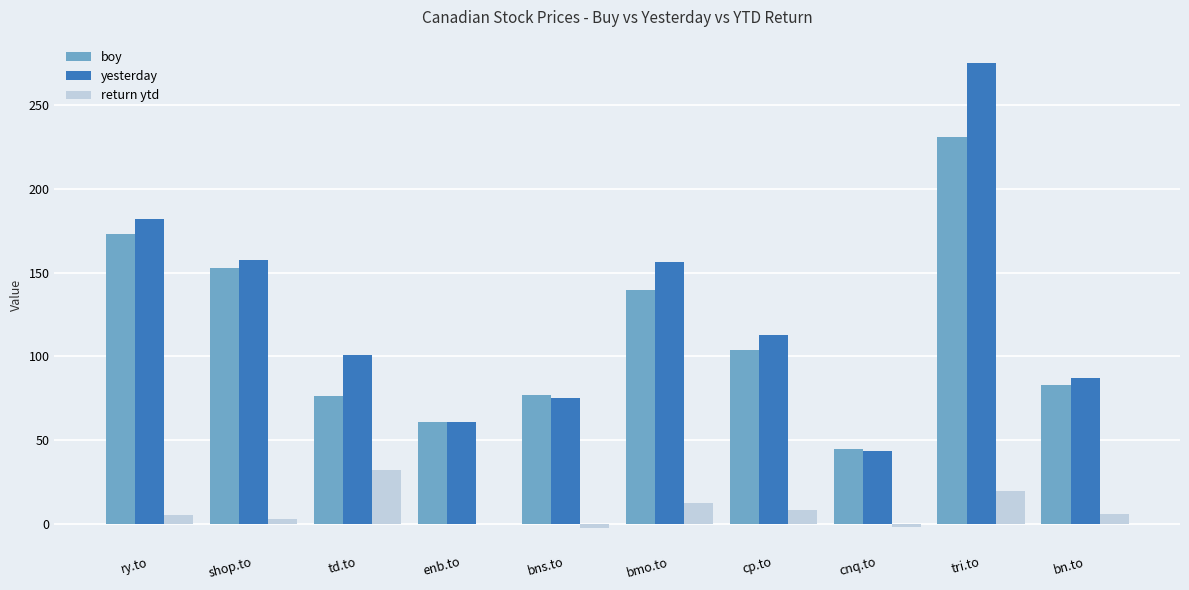

How many groups of bars are there?

10